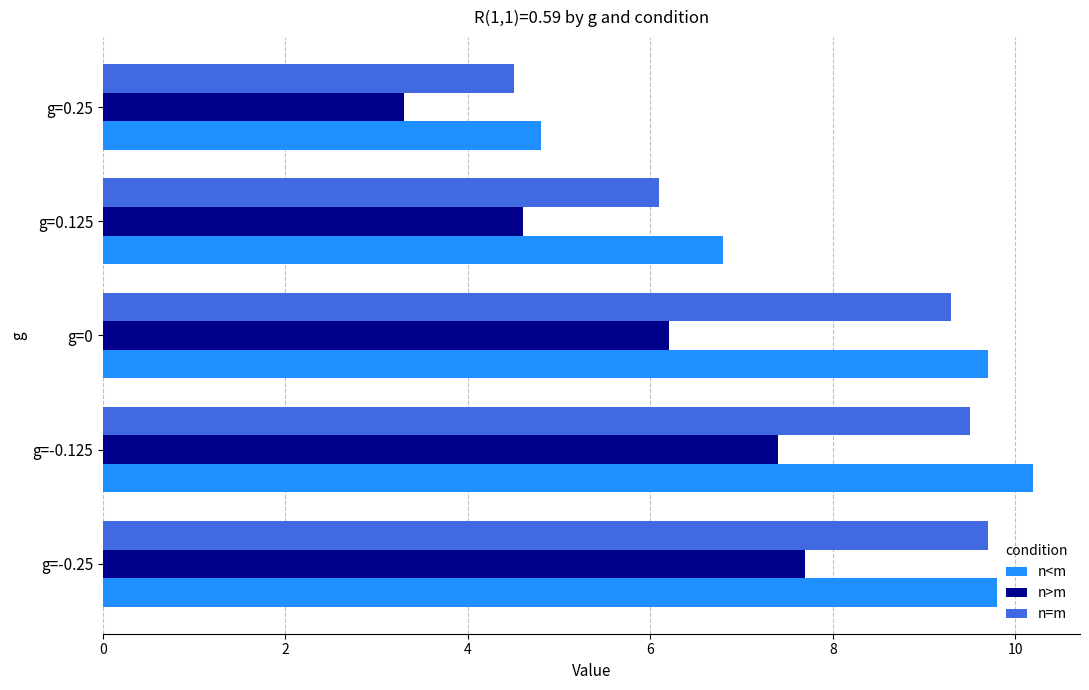

Rank the series by their average value, from highest to lowest.

n<m, n=m, n>m